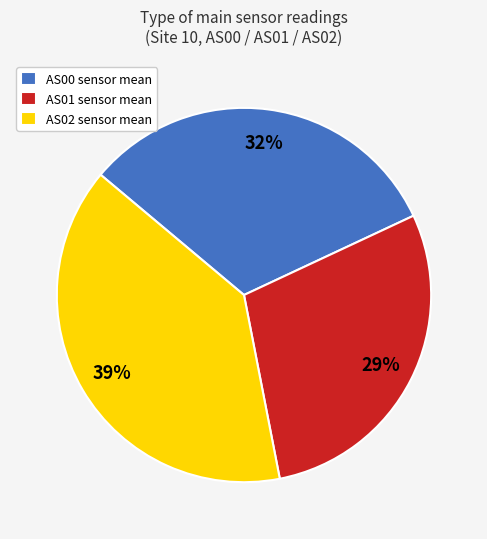

Is the sum of AS00 sensor mean and AS02 sensor mean greater than half?

Yes